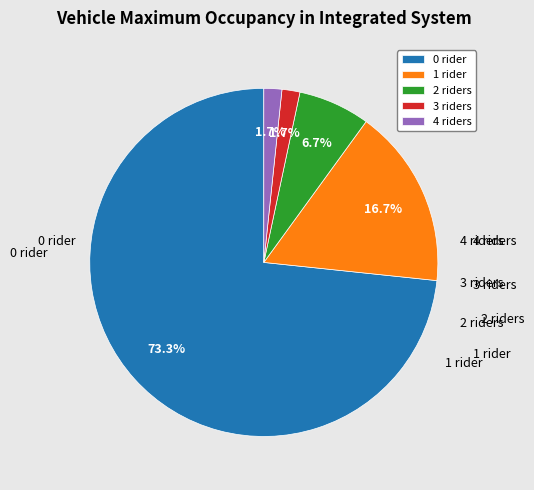

How much of the chart is everything except 2 riders?

93.3%